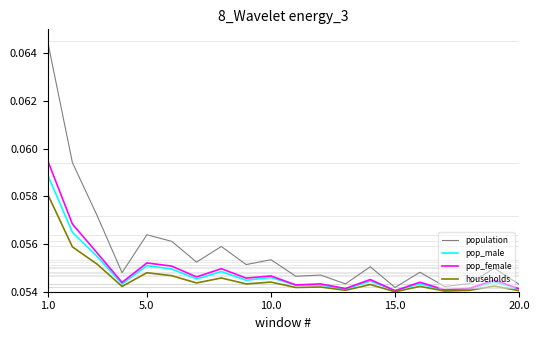

Does the chart display data point markers on the line(s)?

No